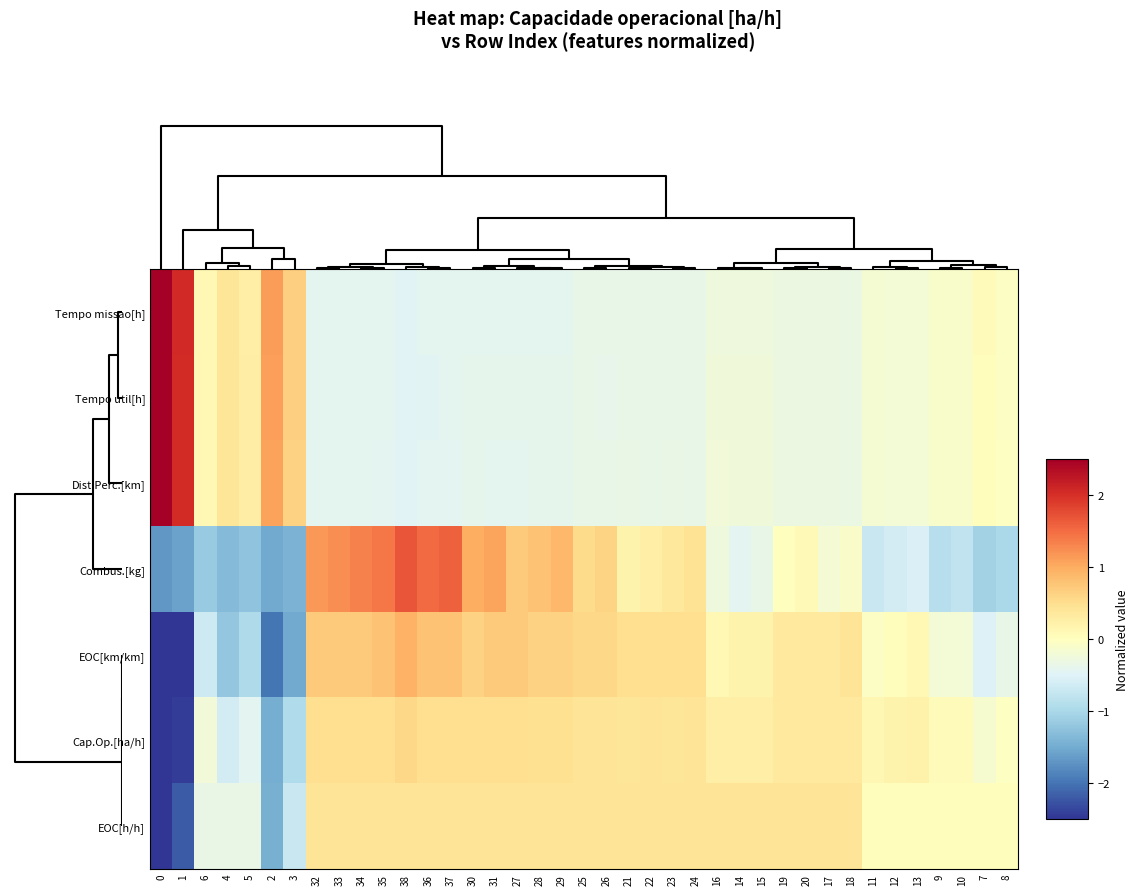

Reading left to right, transcribe all the data shown in this chart.

row_0: 5.4	2.1	0.1	0.4	0.3	1.1	0.7	-0.4	-0.4	-0.4	-0.4	-0.5	-0.4	-0.4	-0.4	-0.4	-0.4	-0.4	-0.4	-0.4	-0.4	-0.4	-0.4	-0.4	-0.4	-0.3	-0.3	-0.3	-0.3	-0.3	-0.3	-0.3	-0.2	-0.2	-0.2	-0.1	-0.1	0.0	-0.1
row_1: 5.4	2.0	0.1	0.4	0.3	1.1	0.7	-0.4	-0.4	-0.4	-0.4	-0.5	-0.5	-0.4	-0.4	-0.4	-0.4	-0.4	-0.4	-0.4	-0.4	-0.4	-0.4	-0.4	-0.4	-0.3	-0.3	-0.3	-0.3	-0.3	-0.3	-0.3	-0.2	-0.2	-0.2	-0.1	-0.1	0.0	-0.0
row_2: 5.4	2.0	0.1	0.4	0.3	1.1	0.6	-0.4	-0.4	-0.4	-0.4	-0.5	-0.4	-0.4	-0.4	-0.4	-0.4	-0.4	-0.4	-0.4	-0.4	-0.3	-0.4	-0.3	-0.4	-0.2	-0.2	-0.3	-0.3	-0.3	-0.3	-0.3	-0.2	-0.2	-0.2	-0.1	-0.1	0.0	-0.0
row_3: -1.7	-1.6	-1.2	-1.3	-1.2	-1.5	-1.4	1.2	1.2	1.3	1.4	1.7	1.5	1.6	1.0	1.1	0.7	0.8	0.9	0.5	0.6	0.2	0.3	0.4	0.4	-0.3	-0.4	-0.4	0.0	0.1	-0.2	-0.1	-0.7	-0.6	-0.5	-0.9	-0.8	-1.1	-1.0
row_4: -3.7	-2.7	-0.7	-1.2	-1.0	-2.0	-1.5	0.7	0.7	0.7	0.8	1.0	0.8	0.8	0.6	0.7	0.7	0.6	0.6	0.6	0.6	0.5	0.5	0.5	0.5	0.1	0.2	0.2	0.3	0.3	0.3	0.4	-0.0	0.0	0.1	-0.2	-0.2	-0.5	-0.4
row_5: -5.0	-2.4	-0.2	-0.6	-0.4	-1.5	-0.9	0.5	0.5	0.5	0.5	0.6	0.5	0.5	0.5	0.5	0.5	0.5	0.5	0.4	0.4	0.4	0.4	0.4	0.4	0.3	0.3	0.3	0.3	0.3	0.3	0.3	0.1	0.2	0.2	0.0	0.1	-0.1	-0.0
row_6: -5.2	-2.2	-0.3	-0.3	-0.3	-1.5	-0.7	0.4	0.4	0.4	0.4	0.4	0.4	0.4	0.4	0.4	0.4	0.4	0.4	0.4	0.4	0.4	0.4	0.4	0.4	0.4	0.4	0.4	0.4	0.4	0.4	0.4	0.0	0.0	0.0	0.0	0.0	0.0	0.0